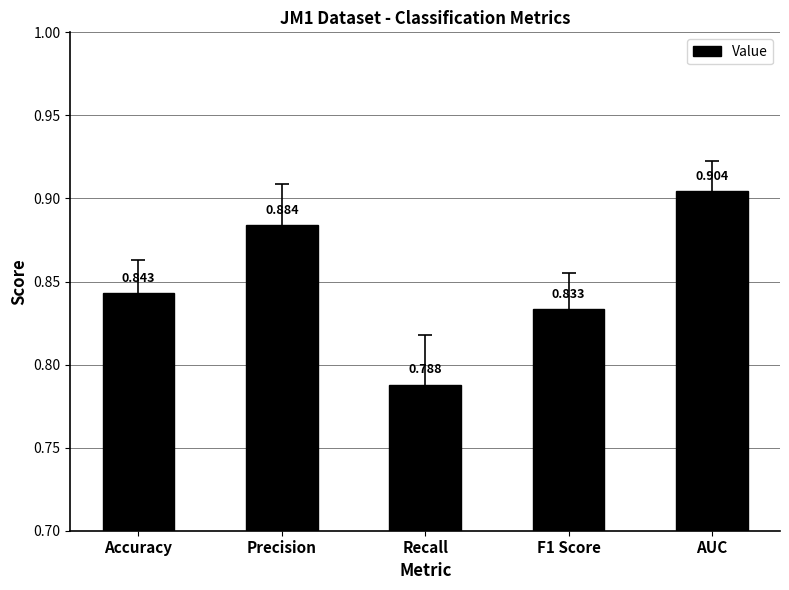

What is the label of the 3rd bar from the left?

Recall